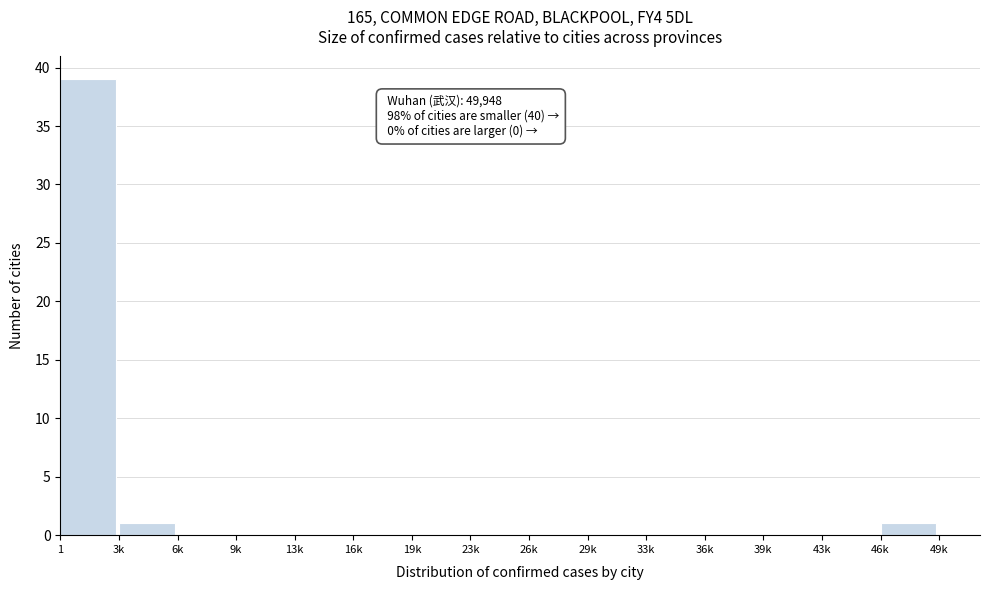

Reading left to right, transcribe all the data shown in this chart.

1=39	3k=1	6k=0	9k=0	13k=0	16k=0	19k=0	23k=0	26k=0	29k=0	33k=0	36k=0	39k=0	43k=0	46k=1